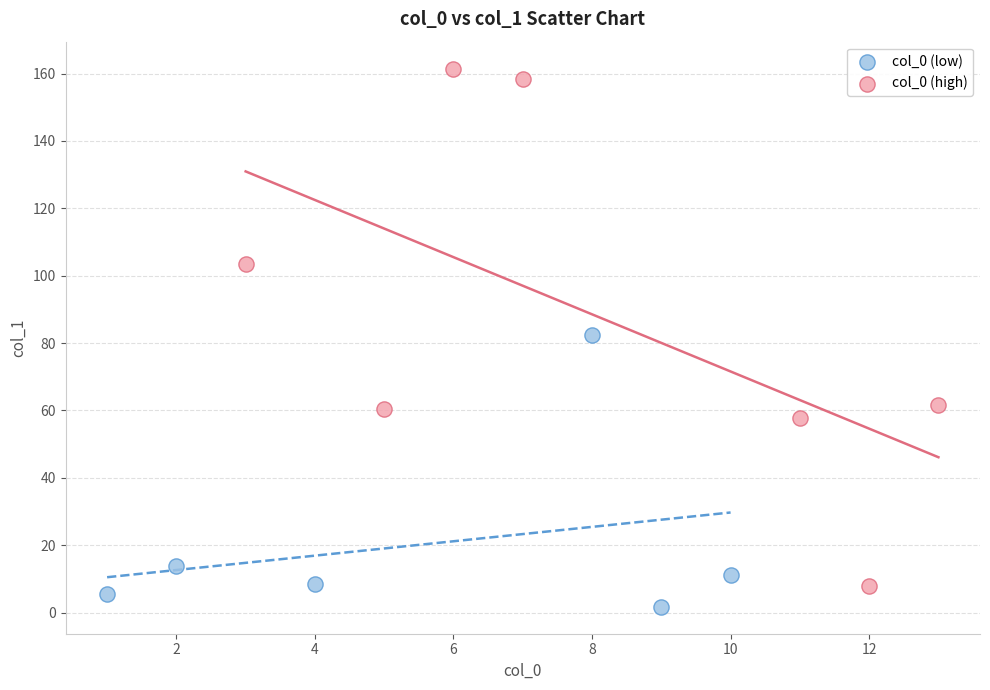

Which series has the largest Y range (max minus min)?

col_0 (high)